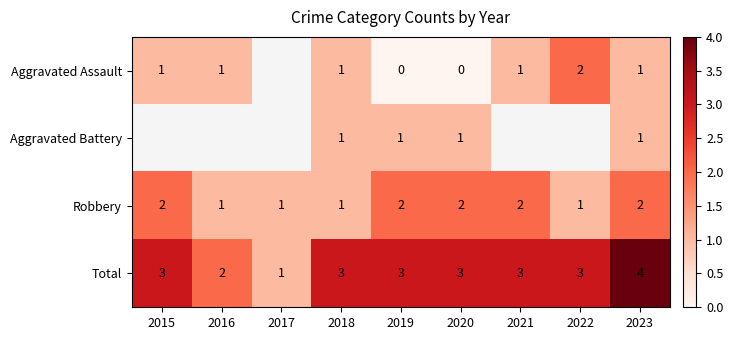

Which category has the lowest value in the Total series?

2017